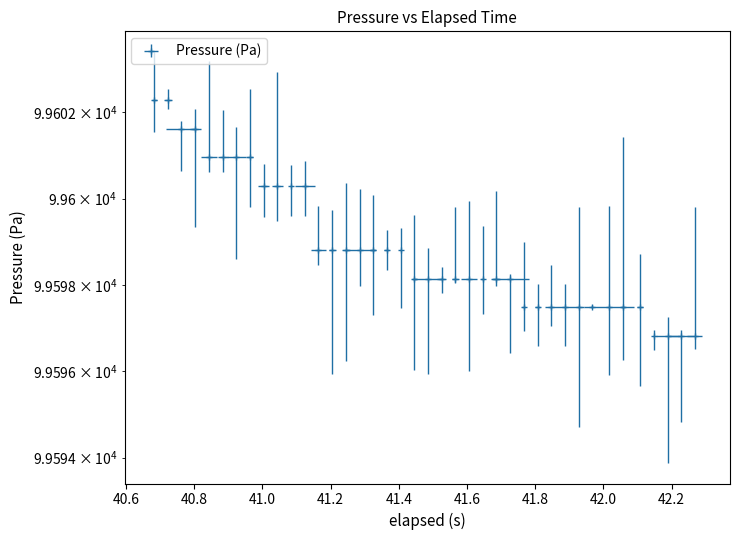

How many lines are shown in the chart?

1